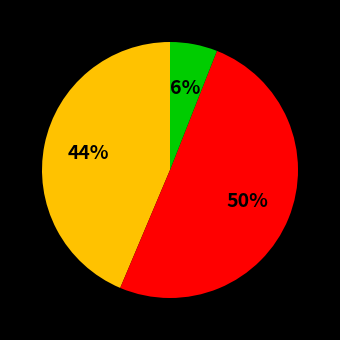

To the nearest percent, what is the difference between the largest and smallest slice percentages?

44%